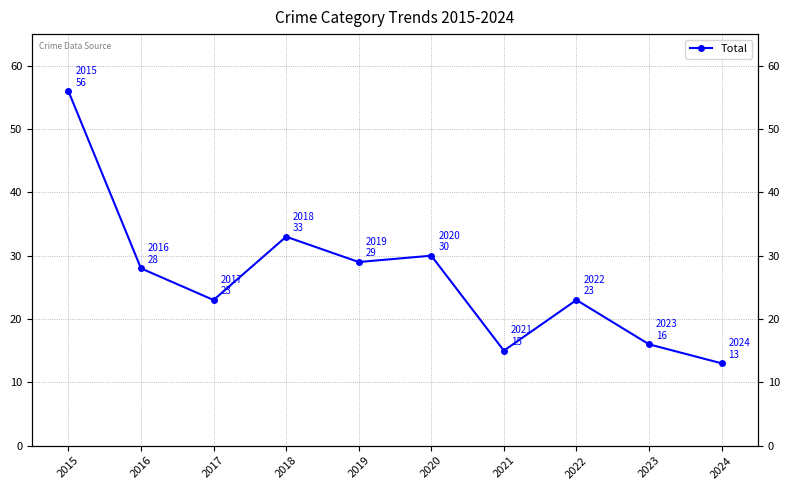

At which category does the data reach its first local valley?

2017